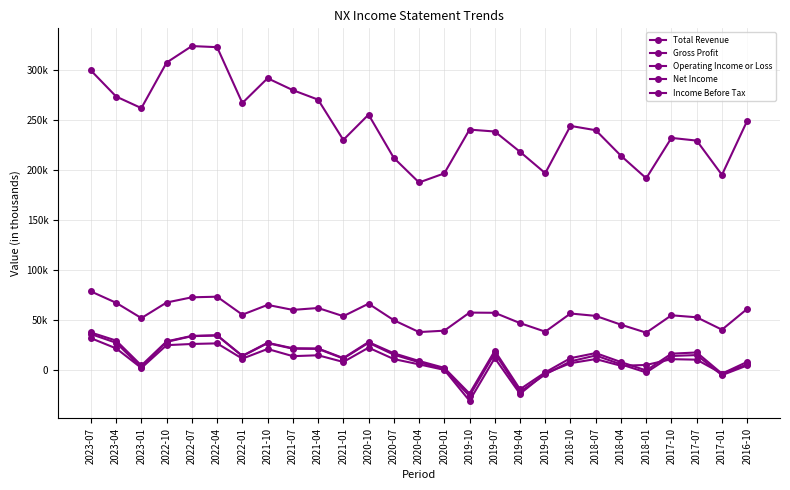

True or false: Total Revenue has more than 2 interior local peaks.

True